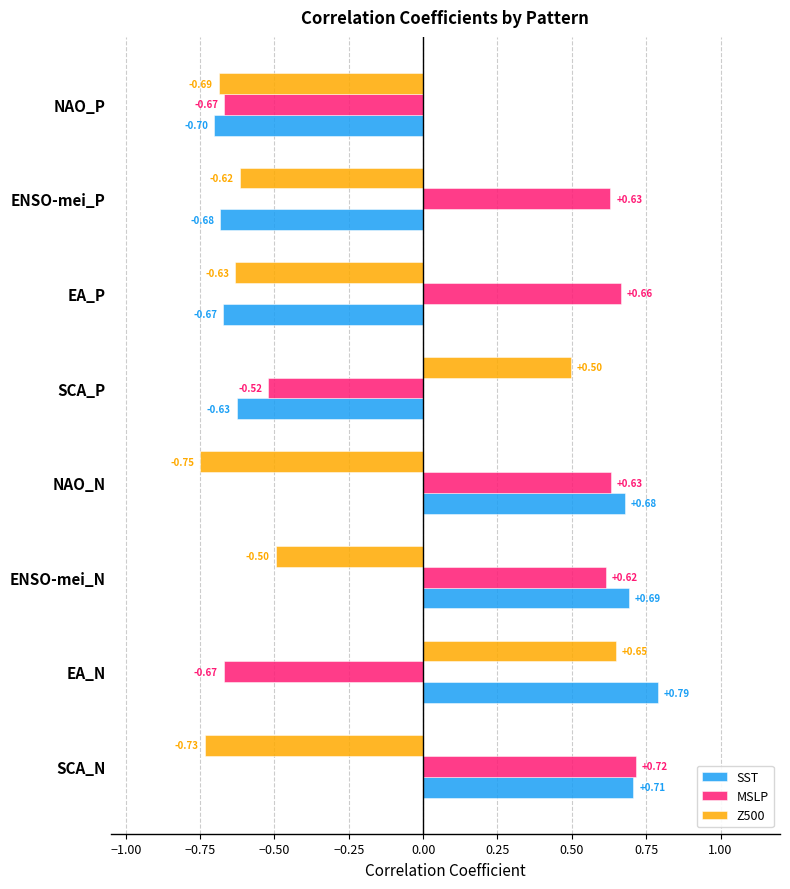

How many series are shown in this chart?

3